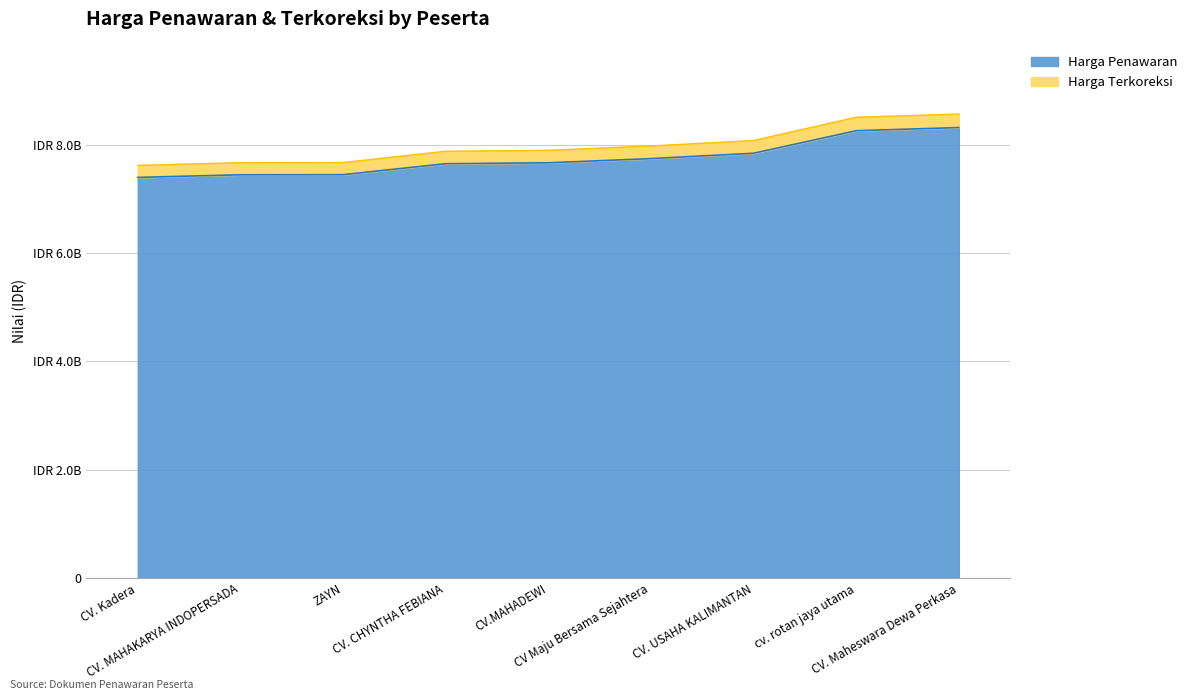

How many values in the Harga Penawaran series are below 7667390712?

4